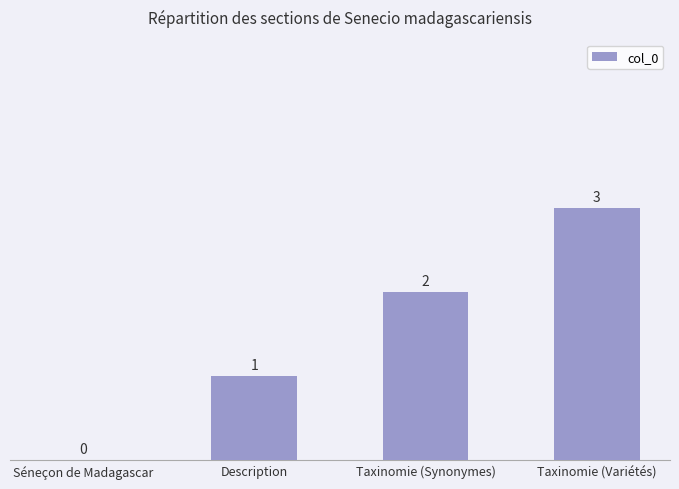

What is the sum of the values at Taxinomie (Synonymes) and Taxinomie (Variétés)?

5